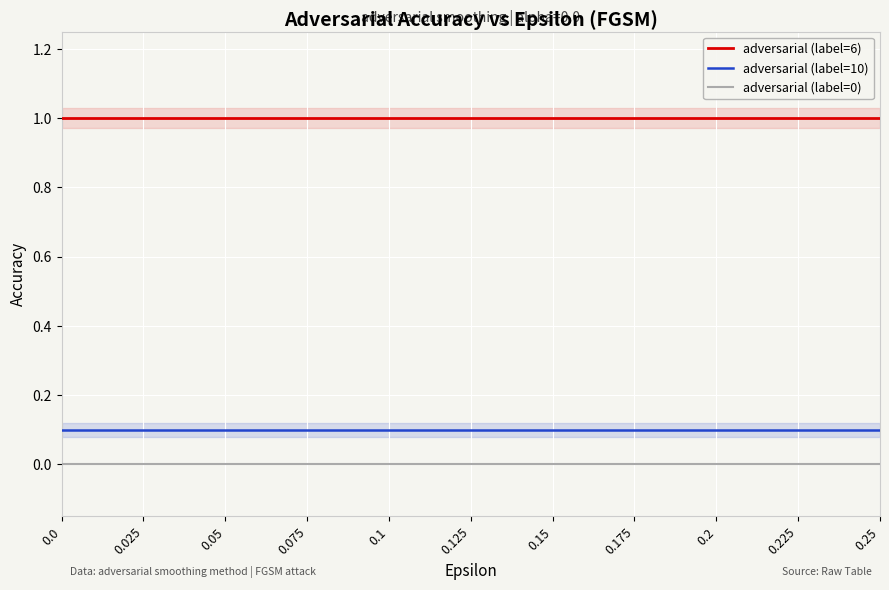

What is the difference between the highest and lowest values at 0.0?

1.0